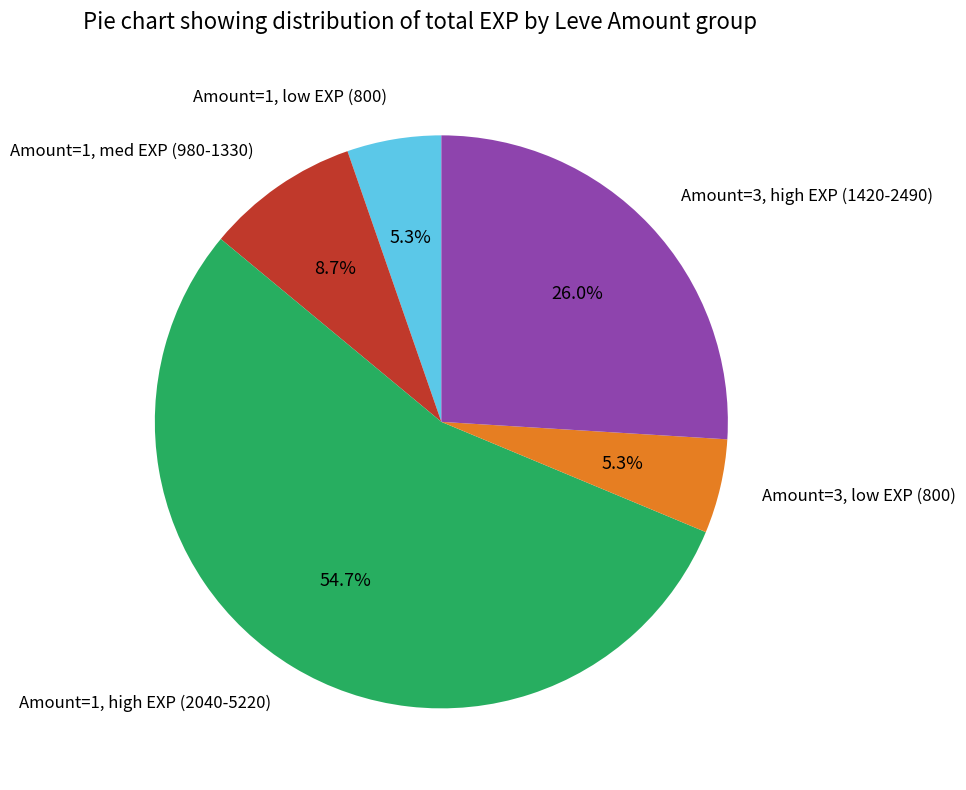

Between Amount=3, low EXP (800) and Amount=3, high EXP (1420-2490), which is larger?

Amount=3, high EXP (1420-2490)